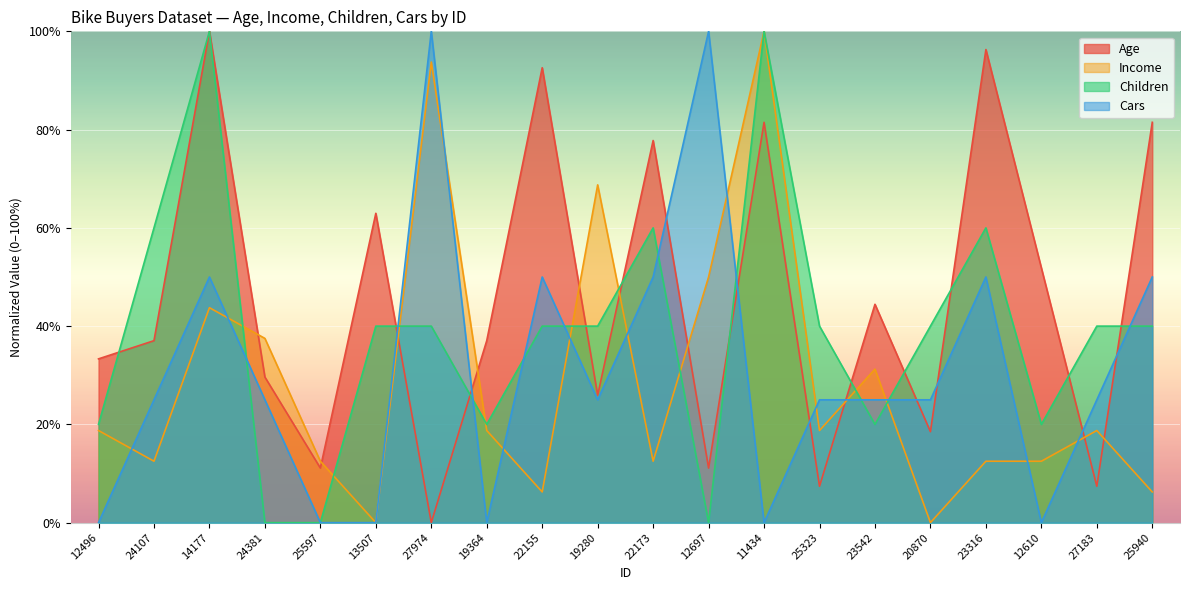

Does the chart display data point markers on the line(s)?

No